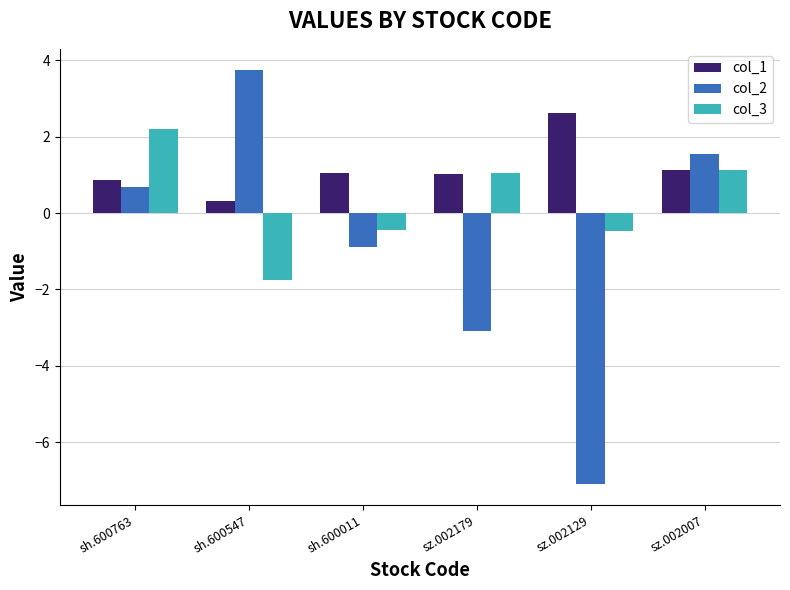

Is it true that col_3 equals 1.1 at sz.002007?

True